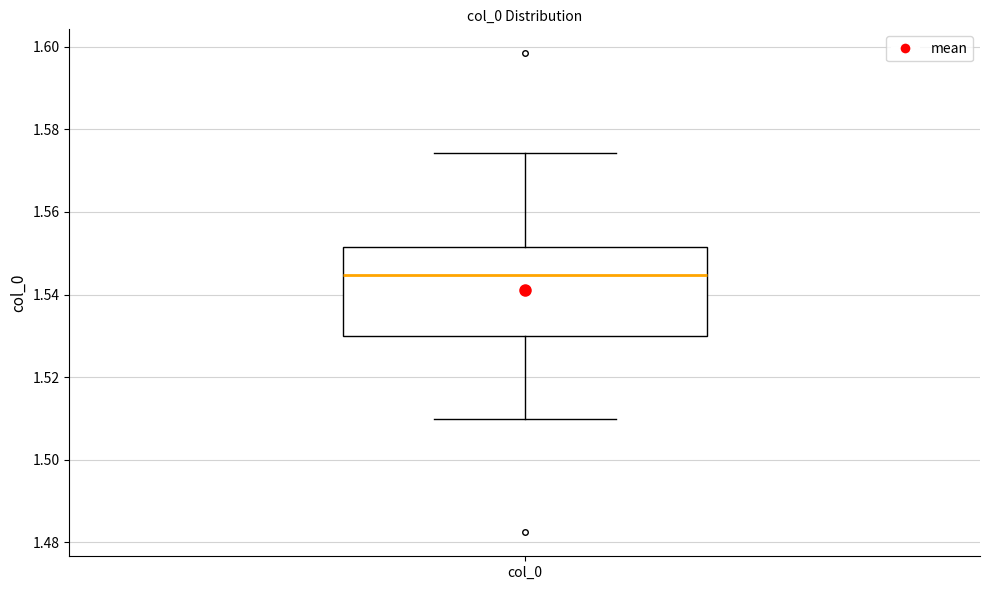

Where does the lower whisker of the box for col_0 end on the y-axis? The values are not printed on the chart, so give them approximately, as read against the axis.

1.510